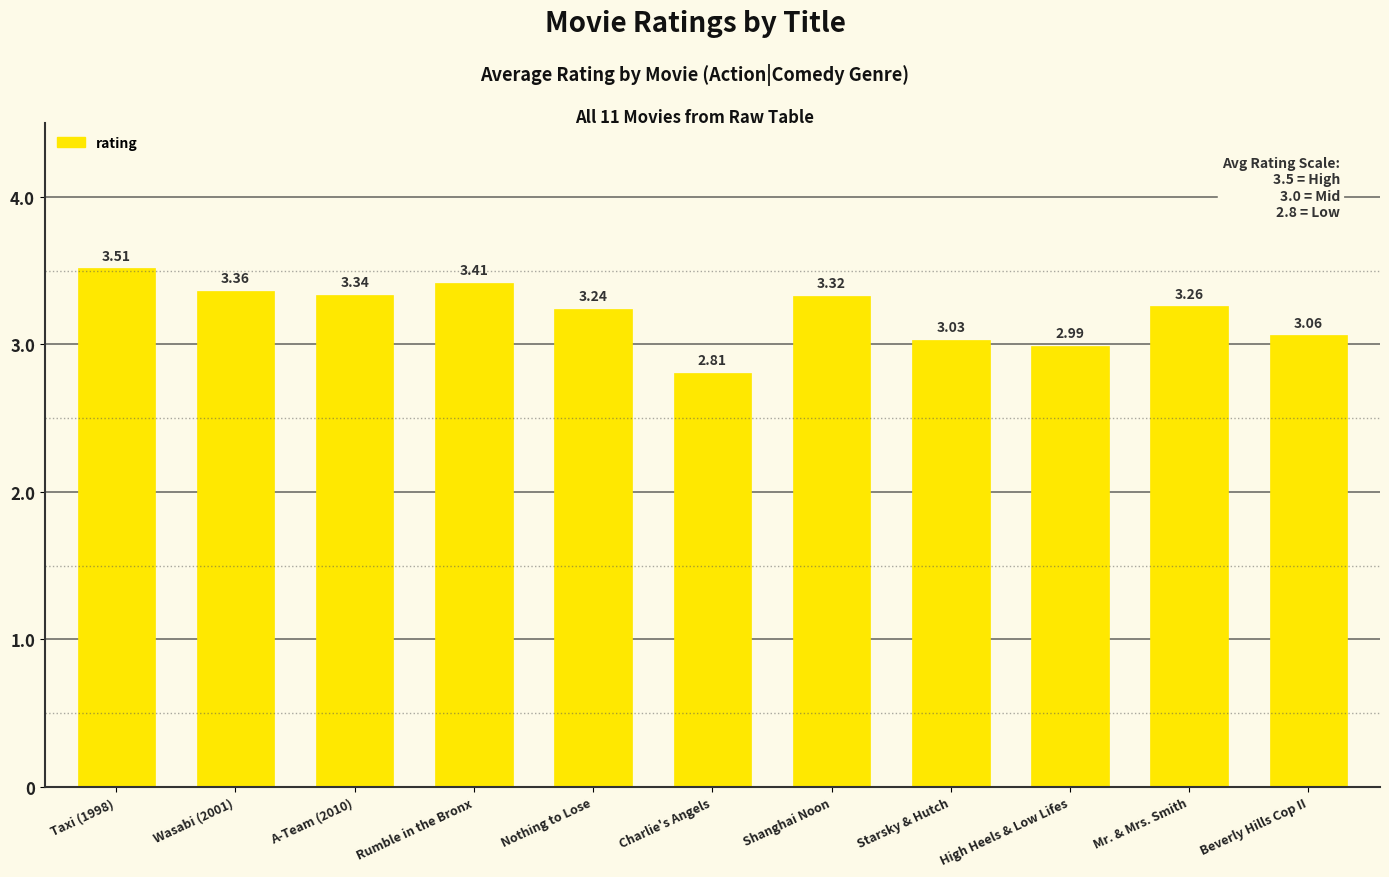

Approximately how many times larger is the value at Mr. & Mrs. Smith compared to Rumble in the Bronx?

1.0